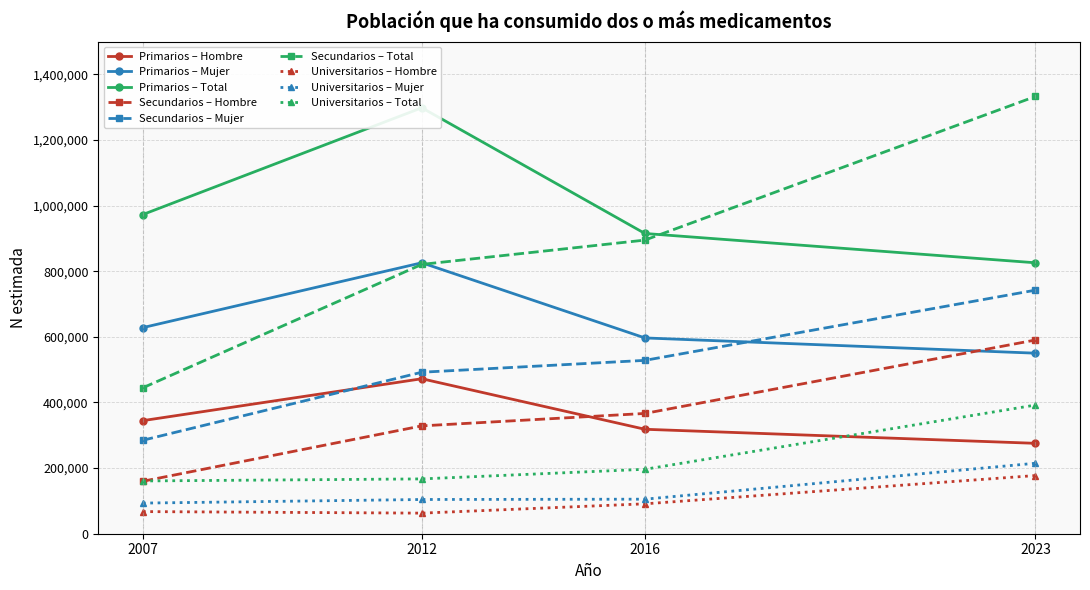

What is the greatest value displayed?

1298230